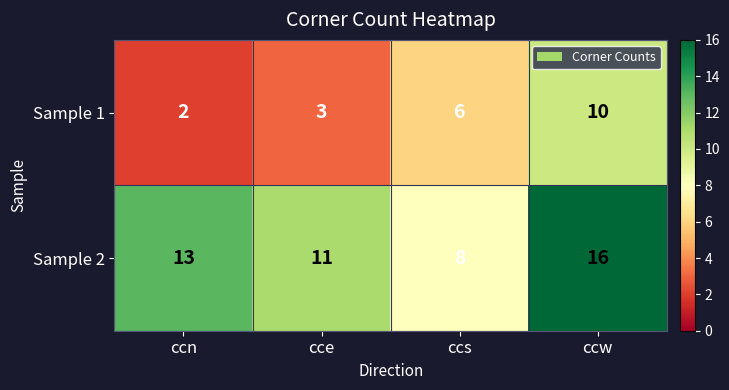

How many distinct data groups are displayed?

2